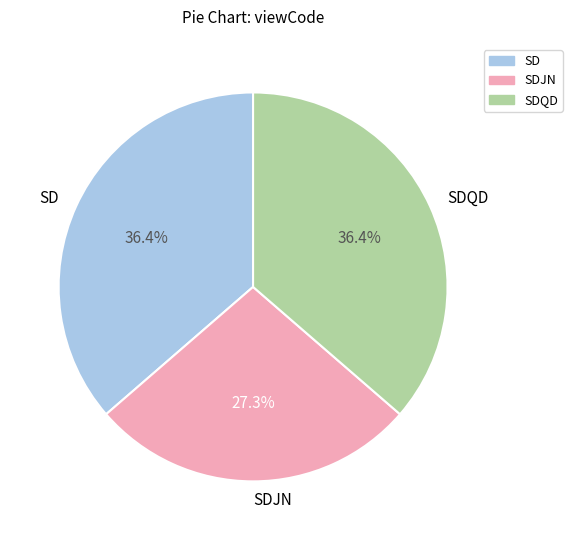

How many slices are in this pie chart?

3